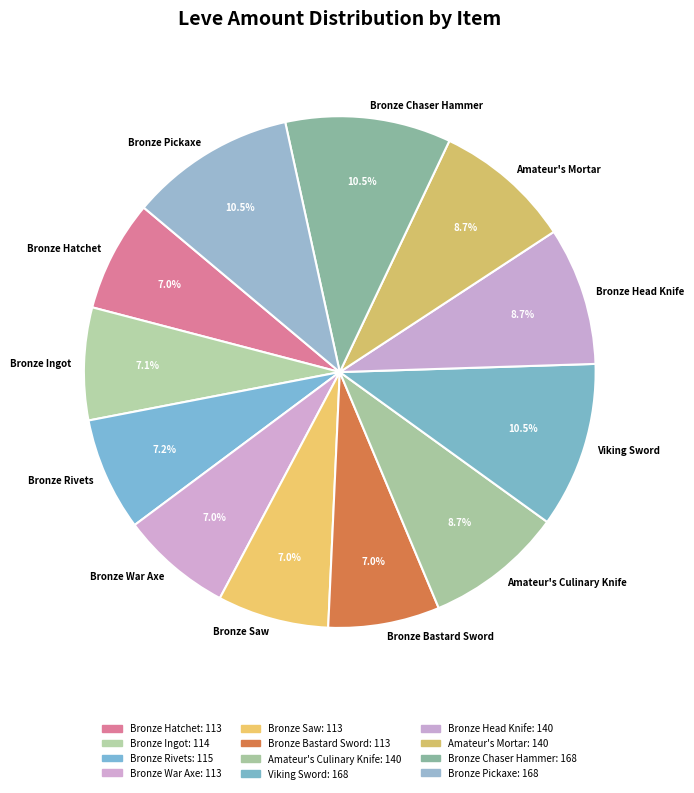

Is there any slice that represents more than half of the pie?

No